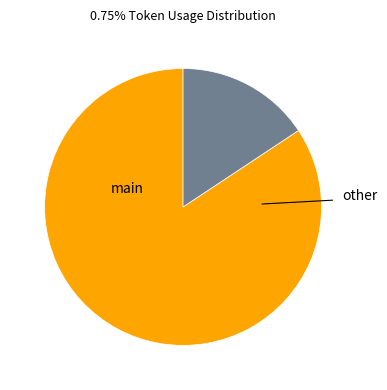

Is there a majority slice in this chart?

Yes